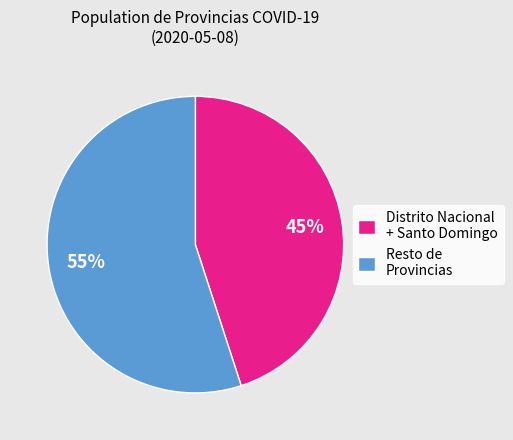

Do Resto de Provincias and Distrito Nacional + Santo Domingo together represent more than half of the pie?

Yes